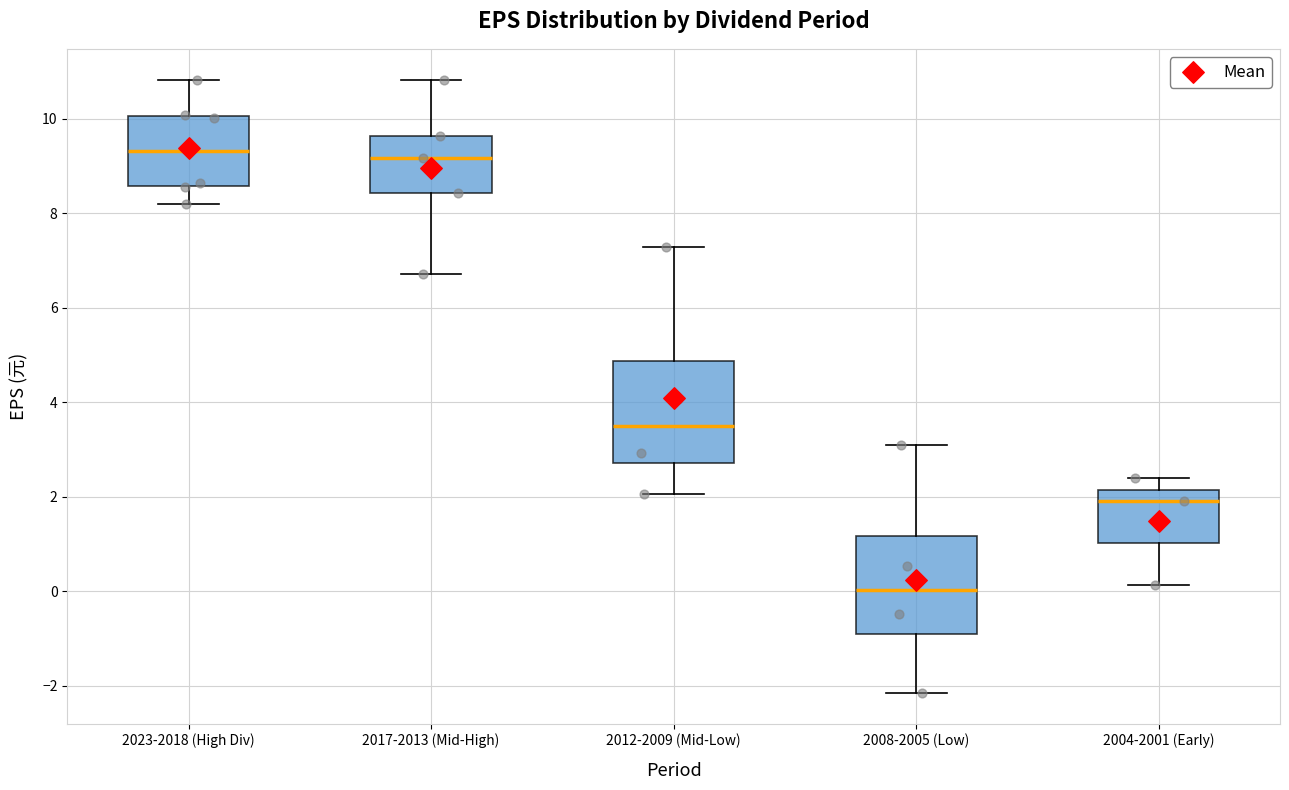

Reading left to right, read every box against the y-axis: the position of its median line, the range the box covers, and the ends of its whiskers. The values are not printed on the chart, so give them approximately, as read against the axis.

2023-2018 (High Div): median 9.4, box 8.6 to 10.0, whiskers 8.2 to 10.8
2017-2013 (Mid-High): median 9.2, box 8.4 to 9.6, whiskers 6.8 to 10.8
2012-2009 (Mid-Low): median 3.4, box 2.8 to 4.8, whiskers 2.0 to 7.2
2008-2005 (Low): median 0.0, box -0.8 to 1.2, whiskers -2.2 to 3.2
2004-2001 (Early): median 2.0, box 1.0 to 2.2, whiskers 0.2 to 2.4